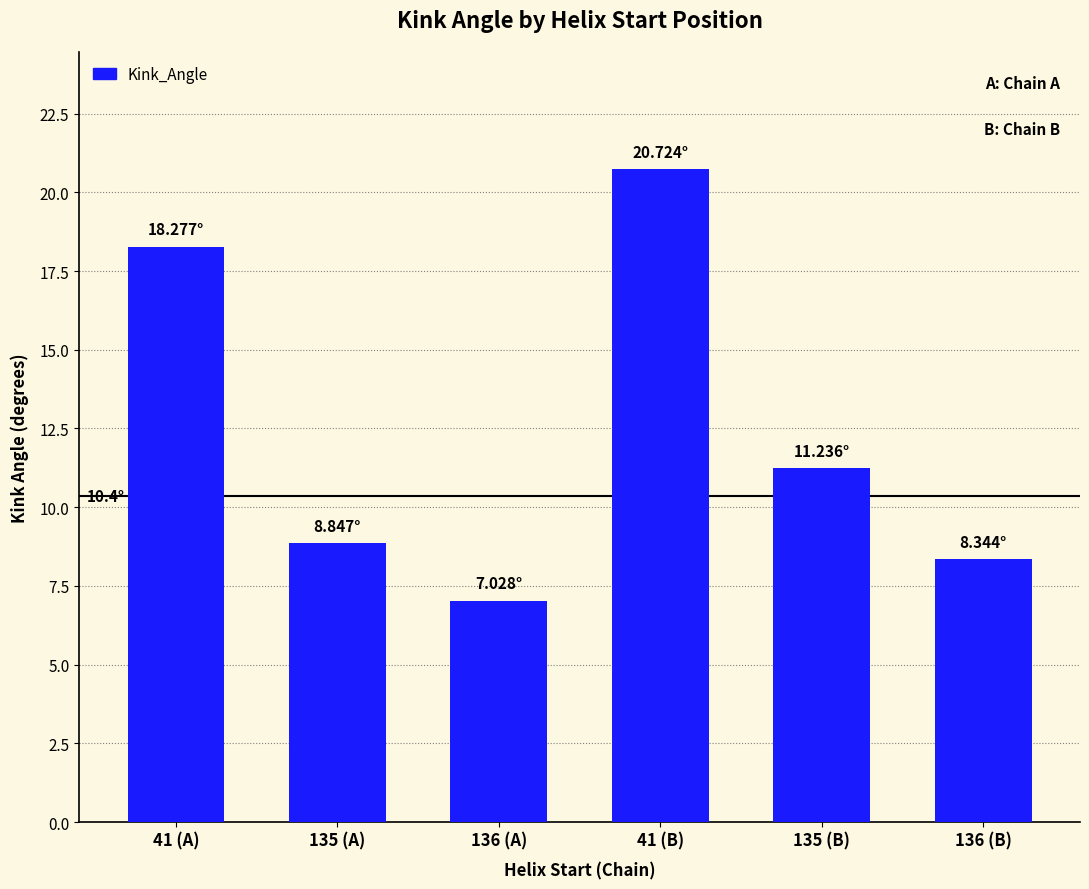

What is the ratio of the value at 135 (A) to the value at 136 (B)?

1.1